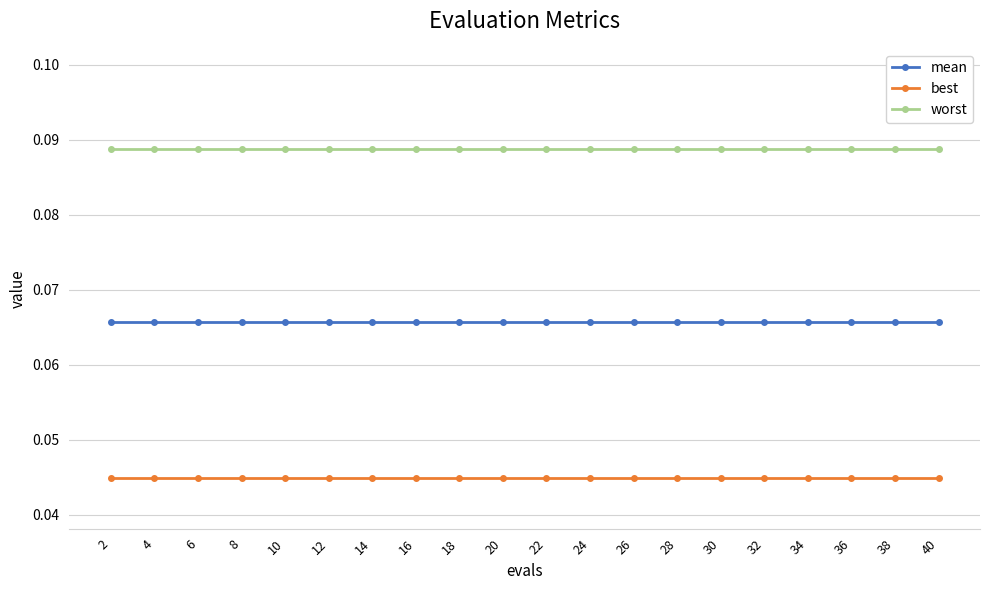

True or false: best and mean intersect in this chart.

False